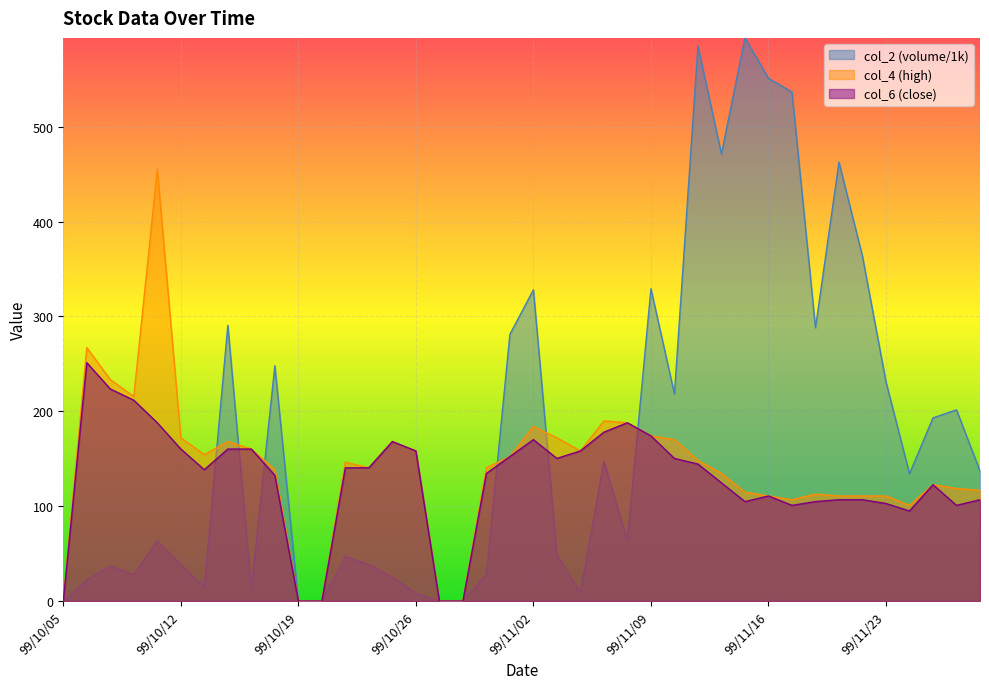

At which category does col_4 reach its first local valley?

99/10/08